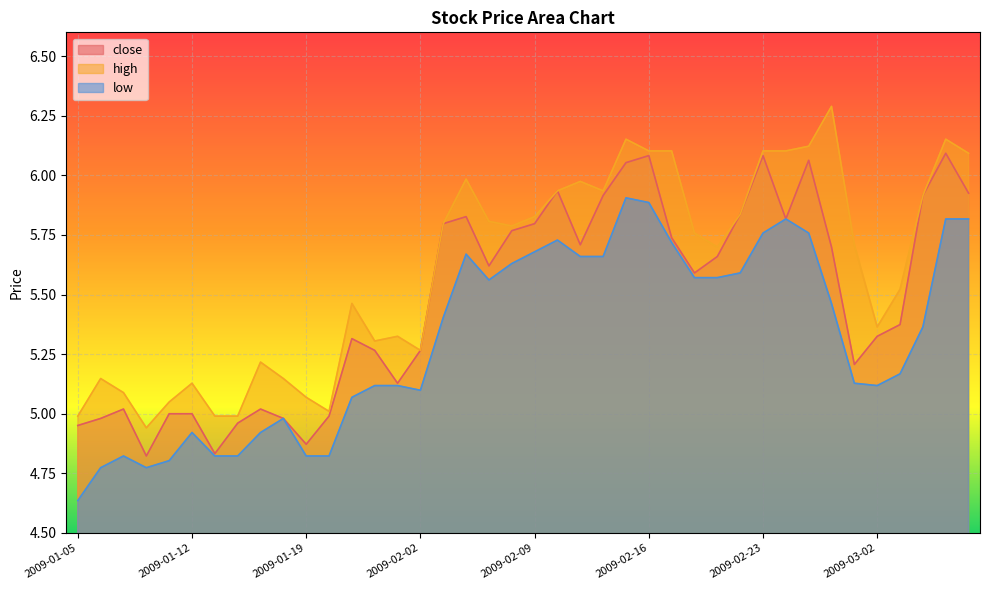

What is the label of the 35th point from the right?

2009-01-12